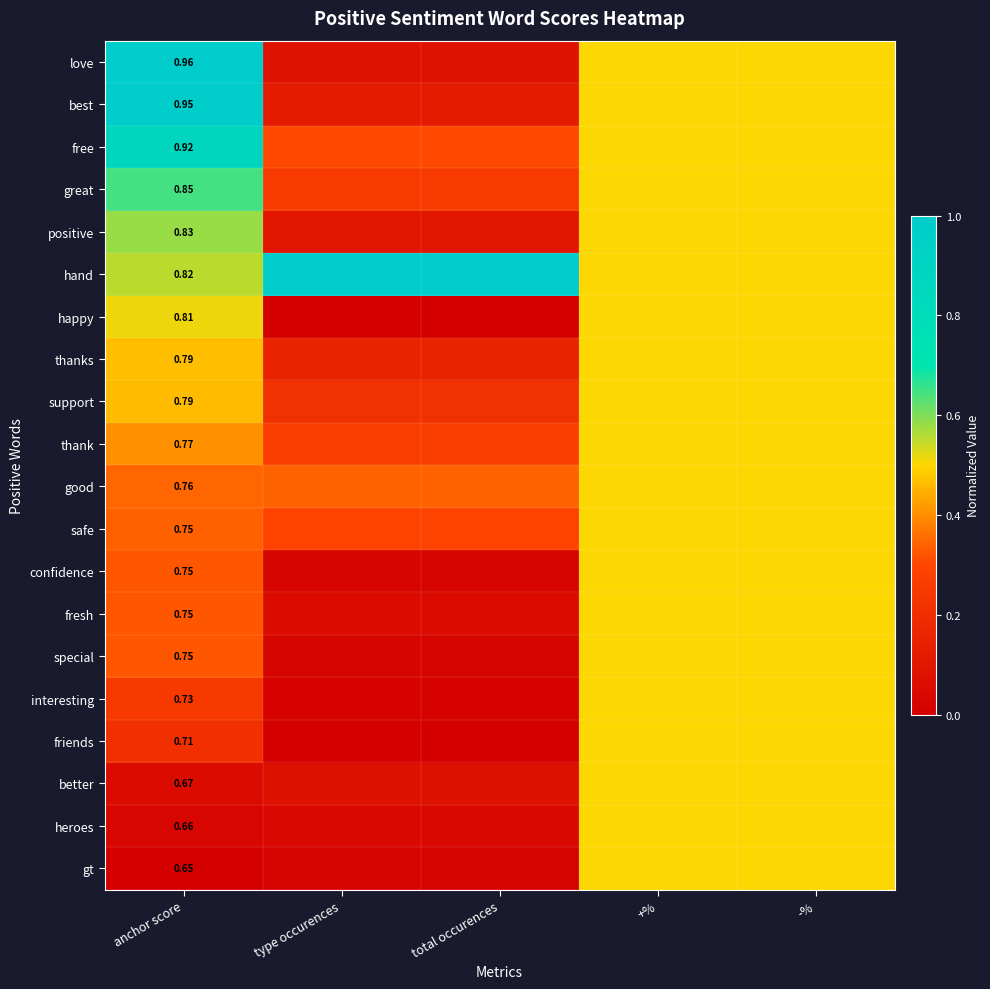

List the series in order of their peak value, highest first.

love, hand, best, free, great, positive, happy, thanks, support, thank, good, safe, confidence, fresh, special, interesting, friends, better, heroes, gt